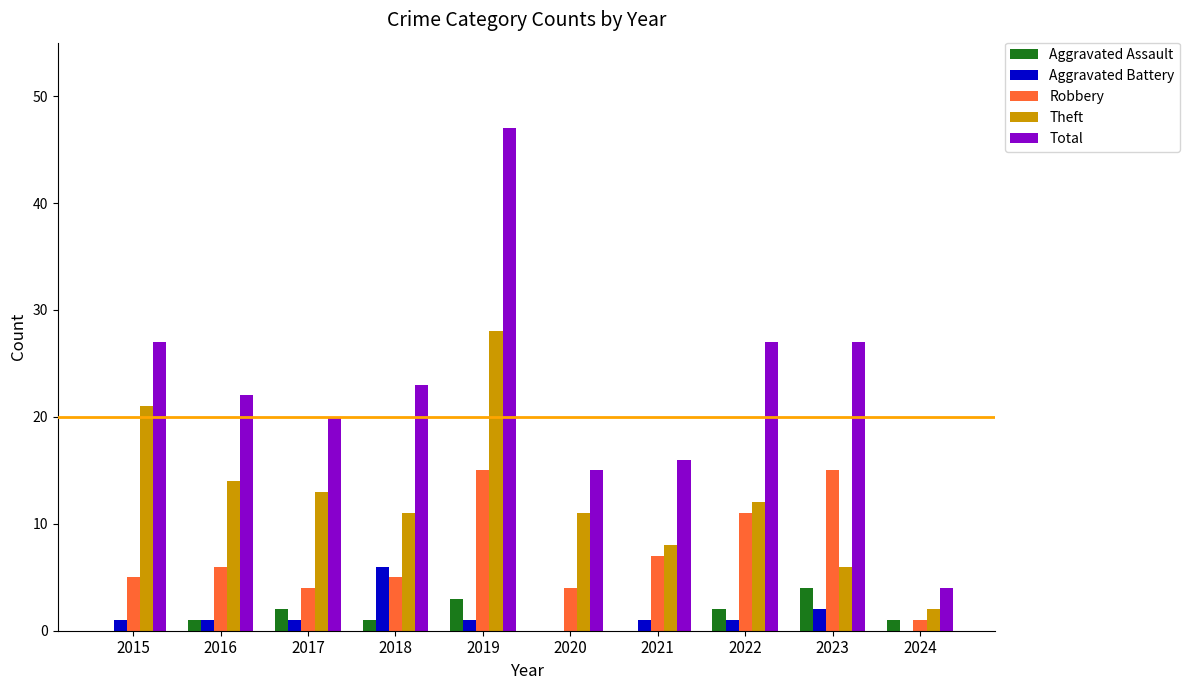

Which category has the highest value across all series?

2019